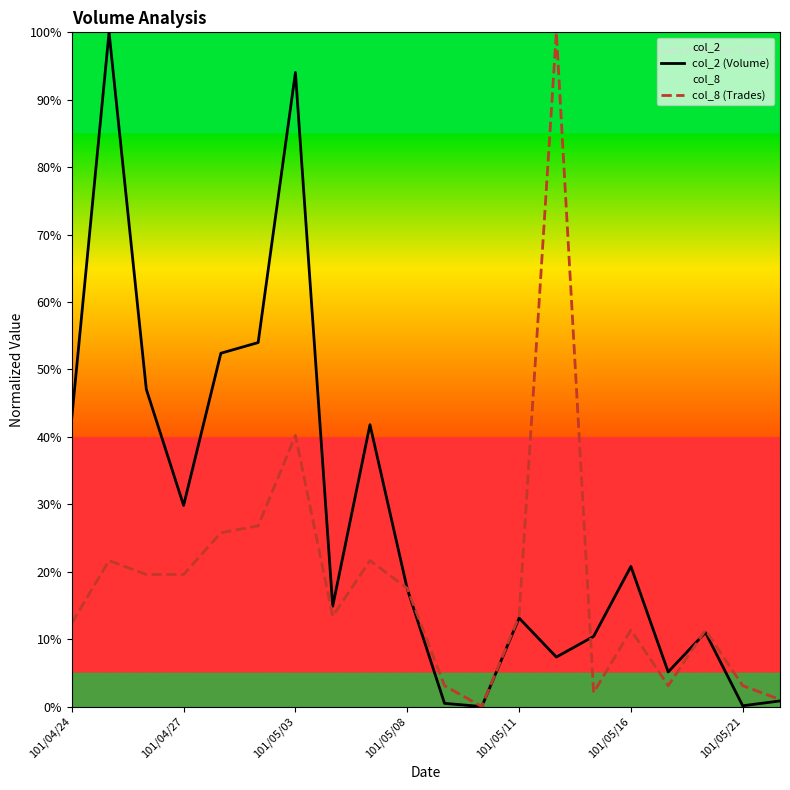

Rank the series by their average value, from highest to lowest.

col_2 (Volume), col_8 (Trades)